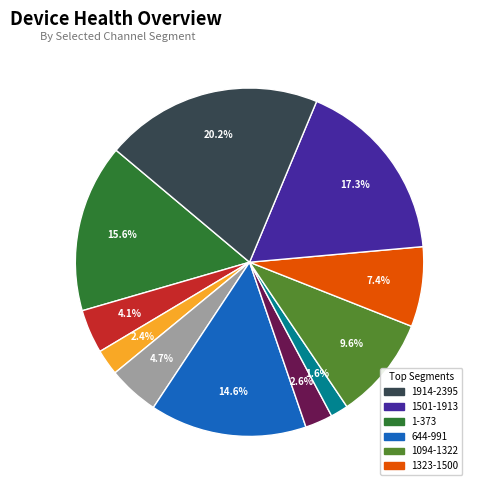

Does any single category account for the majority?

No